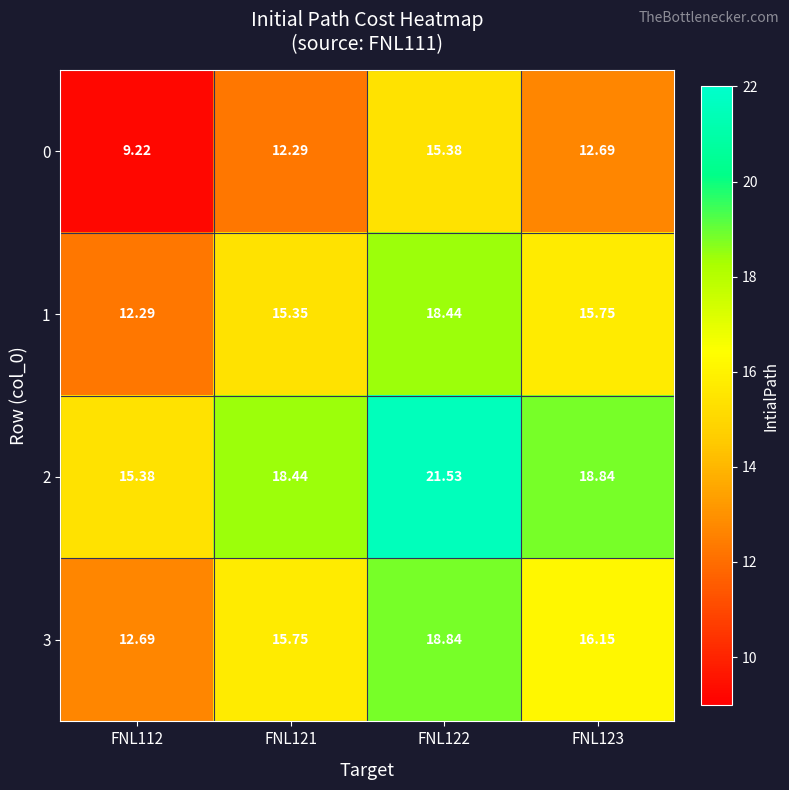

Is the value of 2 at FNL123 greater than the value of 1 at FNL121?

Yes